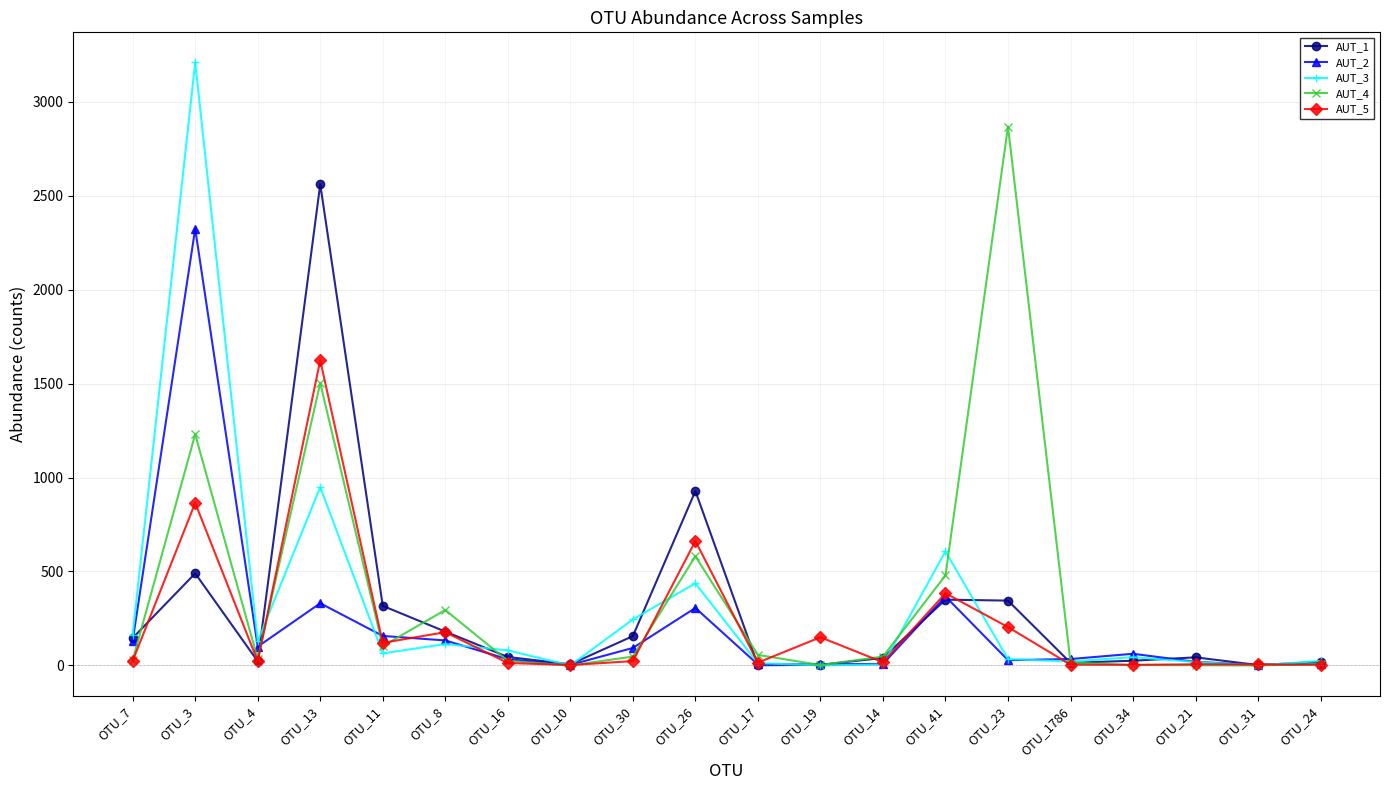

The AUT_2 series shows 80 at OTU_13. True or false?

False